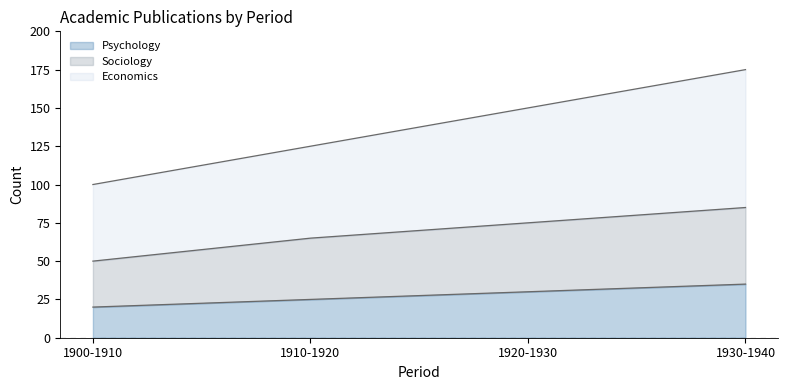

Does the chart have visible grid lines?

No